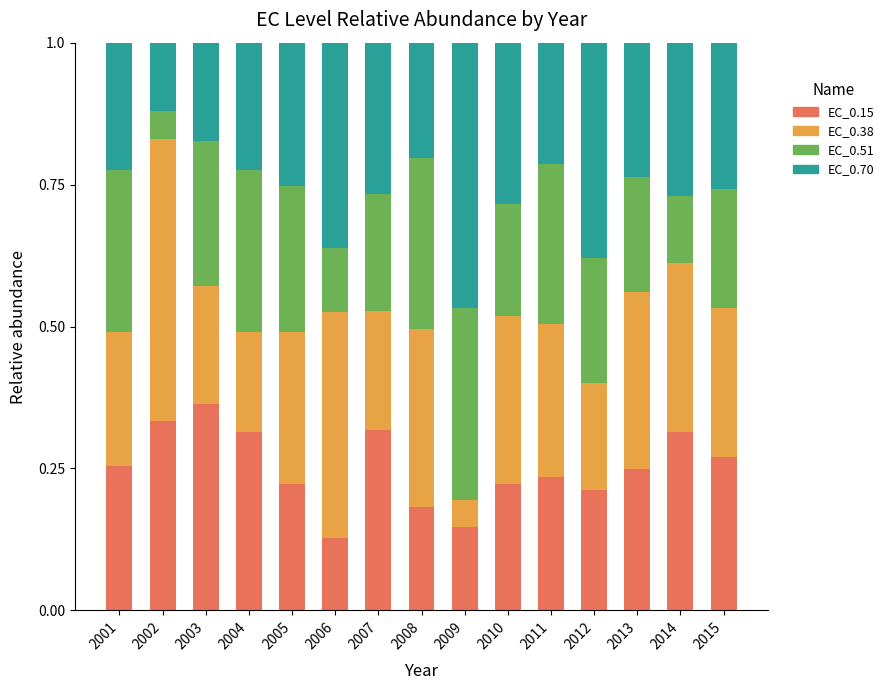

What is the sum of the EC_0.15 values at 2015 and 2003?

0.6